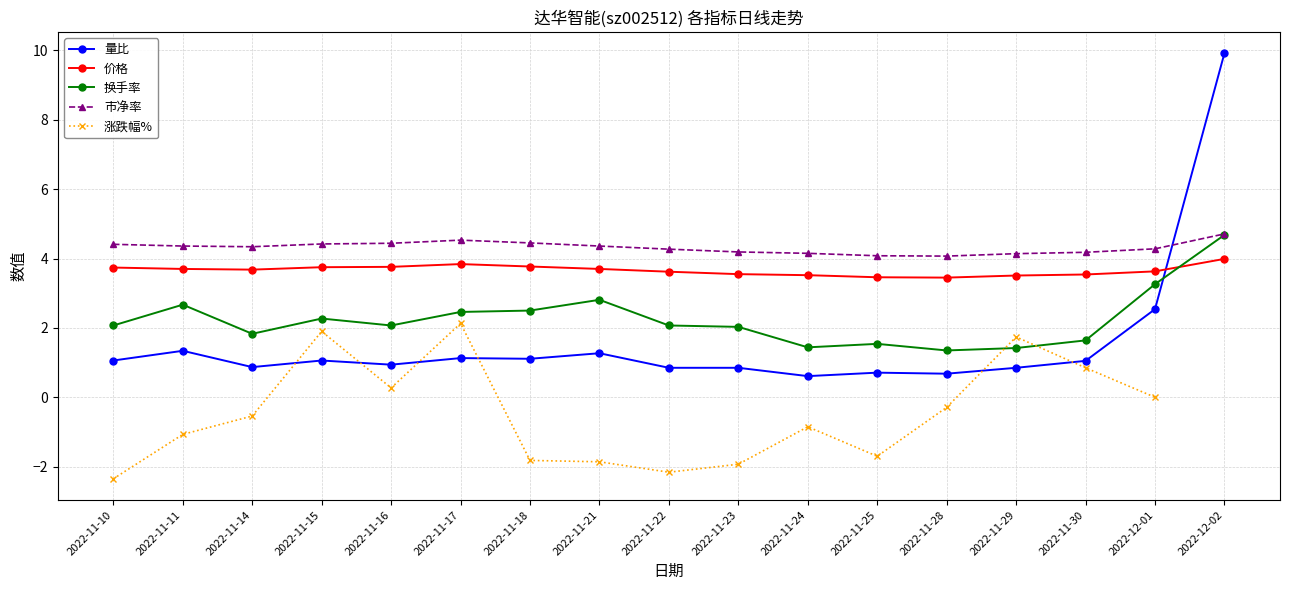

What position from the left is 2022-11-11?

2